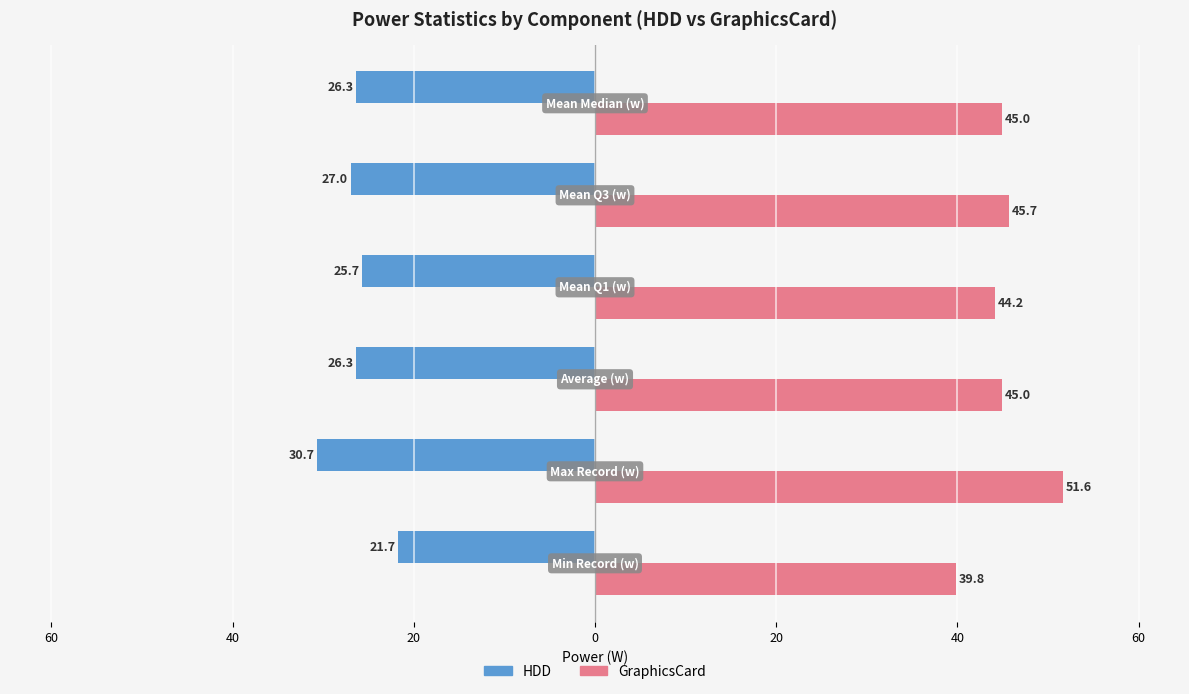

What are all the series names shown in the legend?

HDD, GraphicsCard